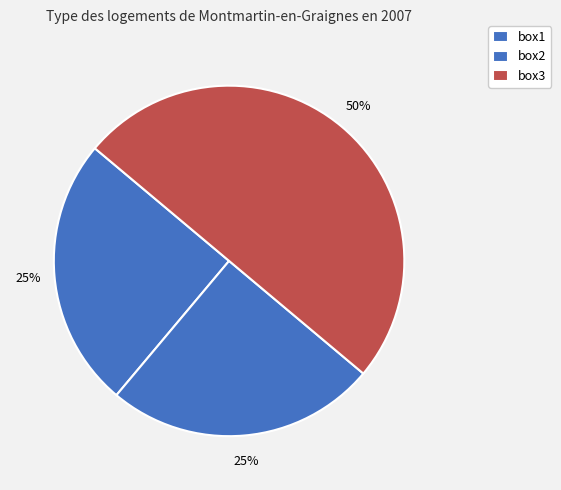

What percentage is the box1 slice, to the nearest percent?

25%